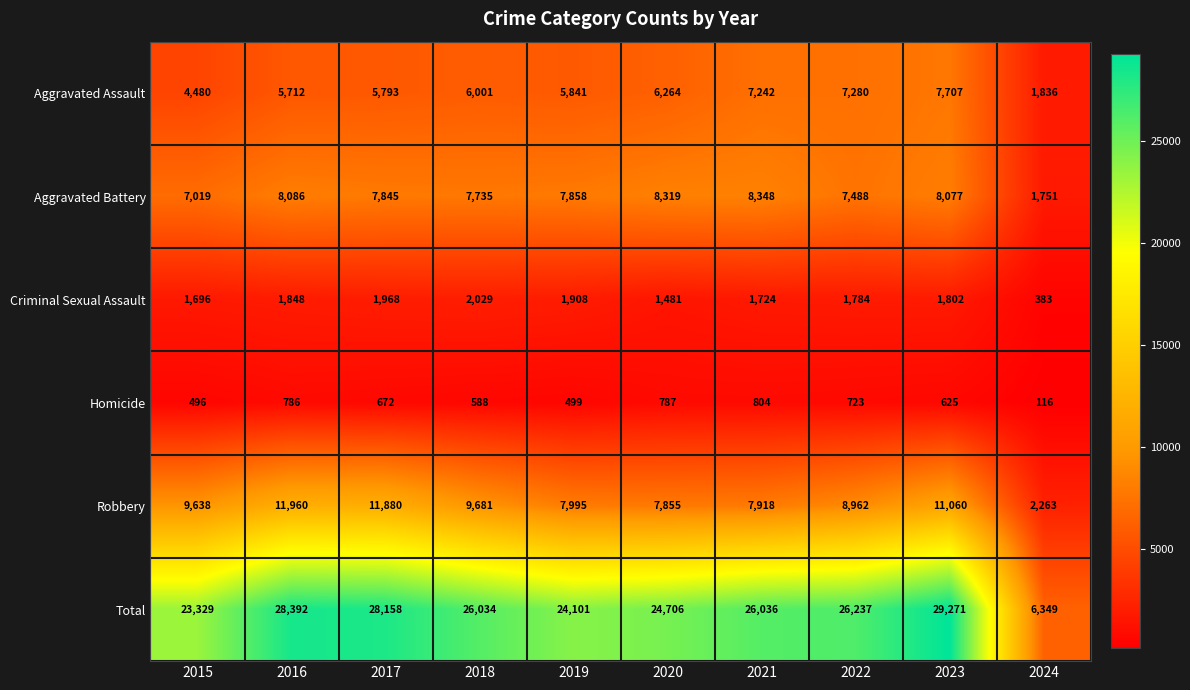

Is it true that Robbery equals 3780 at 2021?

False